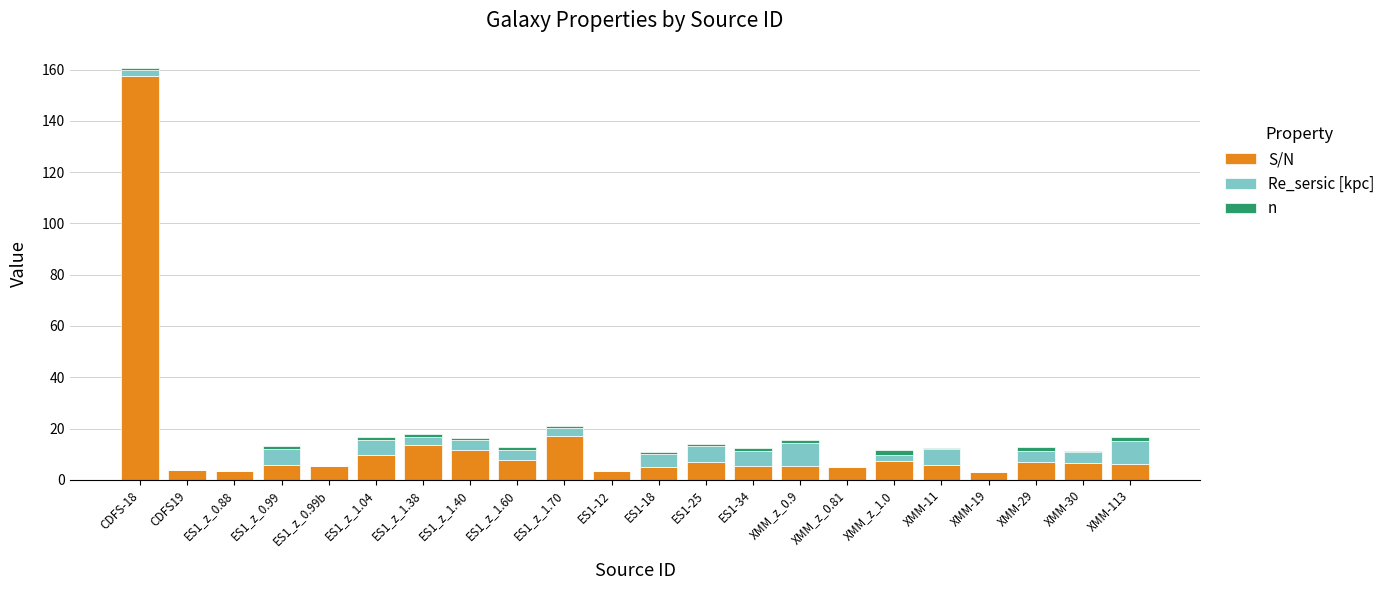

At which category is the sum across all series the highest?

CDFS-18